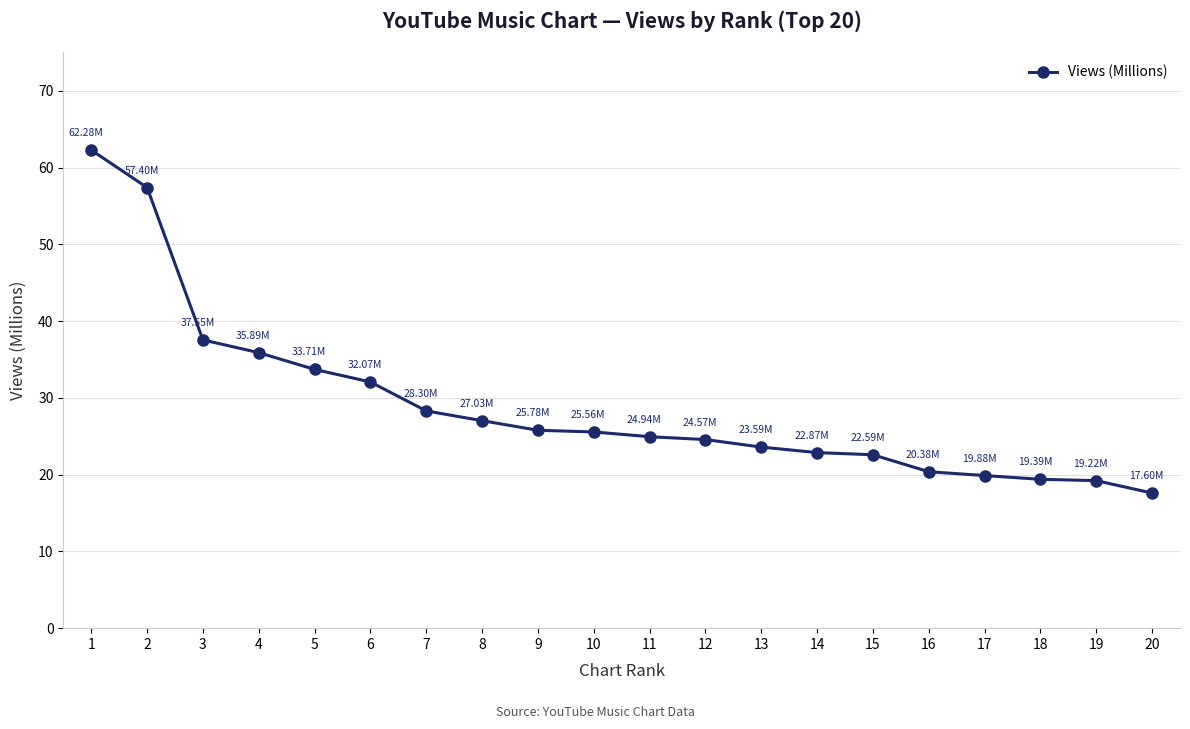

How many lines are shown in the chart?

1